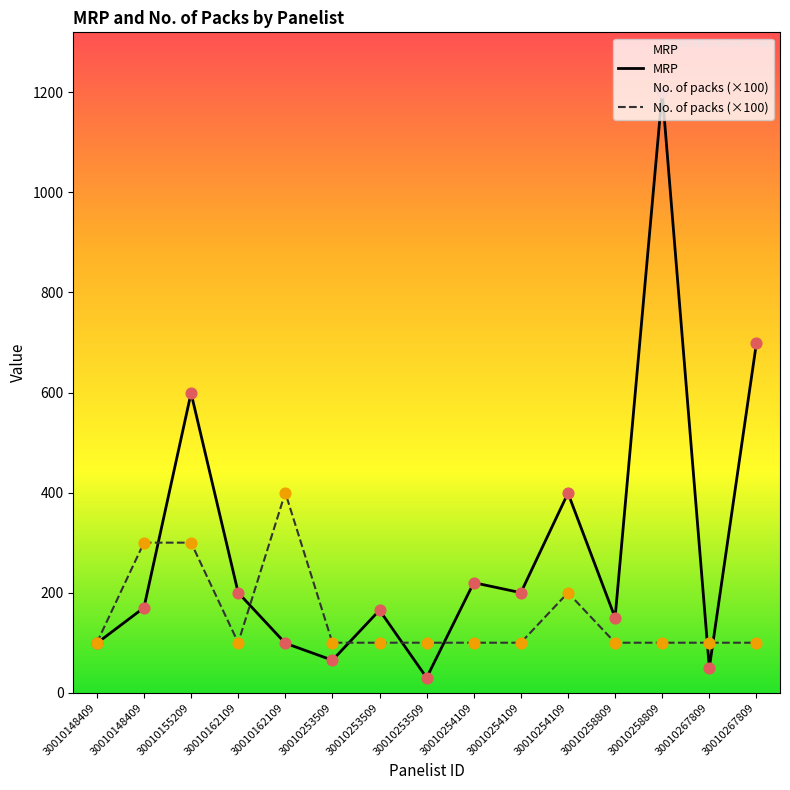

What is the total value across all series at 30010148409?

199